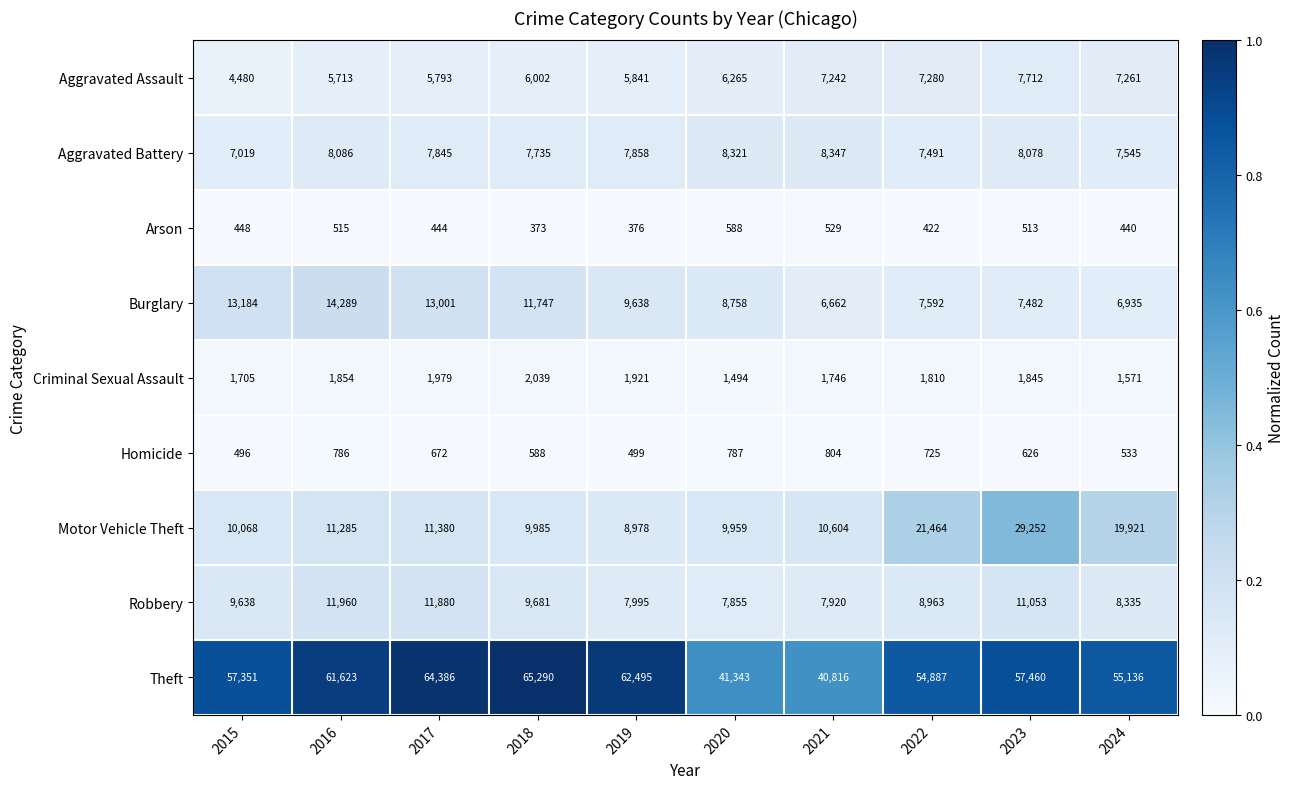

At 2022, list the series in order from smallest to largest.

Arson, Homicide, Criminal Sexual Assault, Aggravated Assault, Aggravated Battery, Burglary, Robbery, Motor Vehicle Theft, Theft